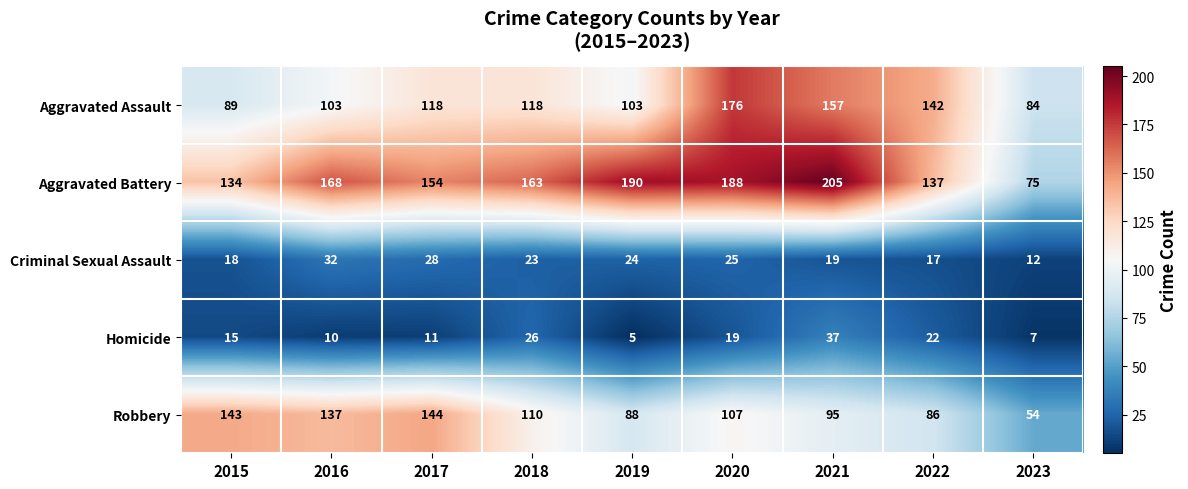

List the series in order of their peak value, highest first.

Aggravated Battery, Aggravated Assault, Robbery, Homicide, Criminal Sexual Assault